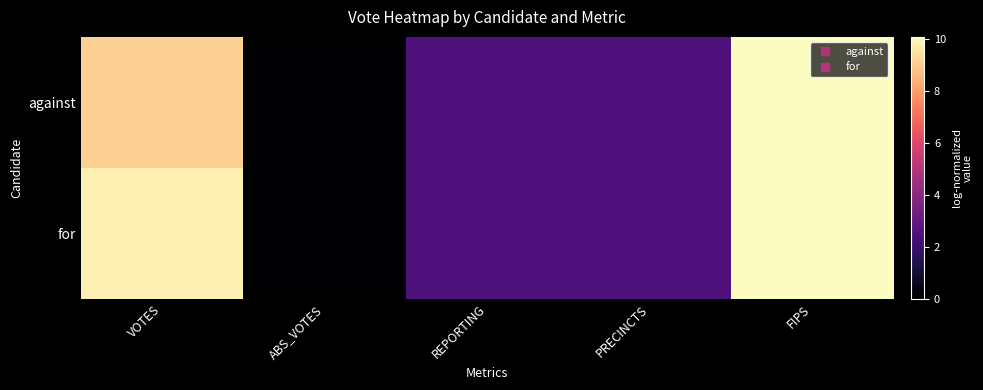

Reading left to right, extract all data points from this chart.

against: VOTES=9.1	ABS_VOTES=0.0	REPORTING=2.5	PRECINCTS=2.5	FIPS=10.1
for: VOTES=9.8	ABS_VOTES=0.0	REPORTING=2.5	PRECINCTS=2.5	FIPS=10.1